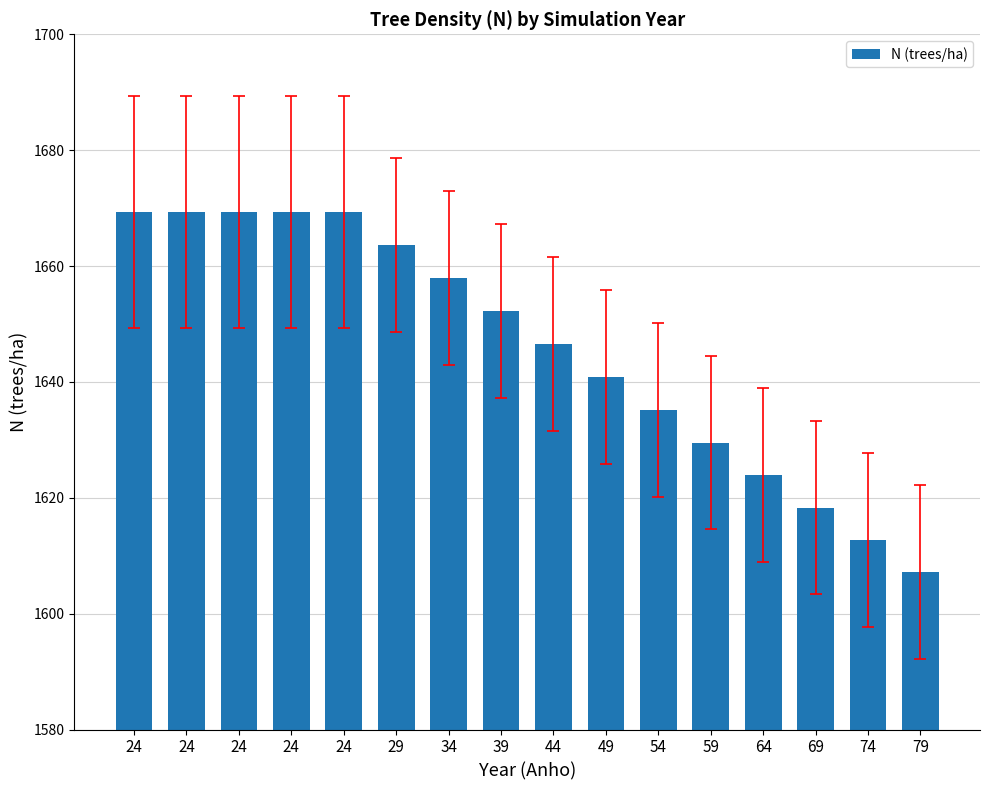

Read the value at 39.

1652.2